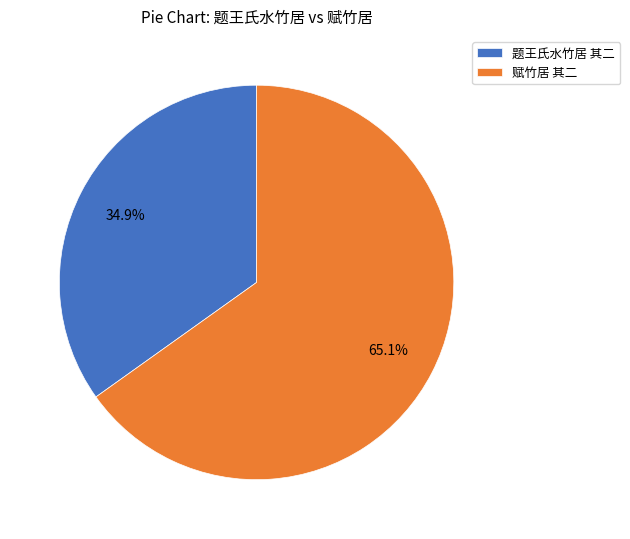

Do 题王氏水竹居 其二 and 赋竹居 其二 together represent more than half of the pie?

Yes